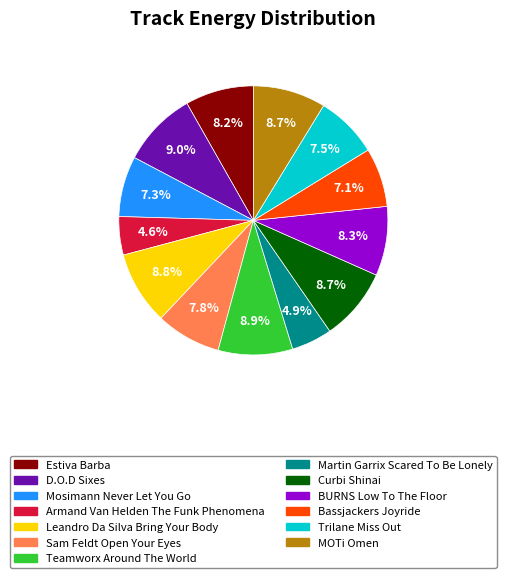

Between D.O.D Sixes and Estiva Barba, which is larger?

D.O.D Sixes